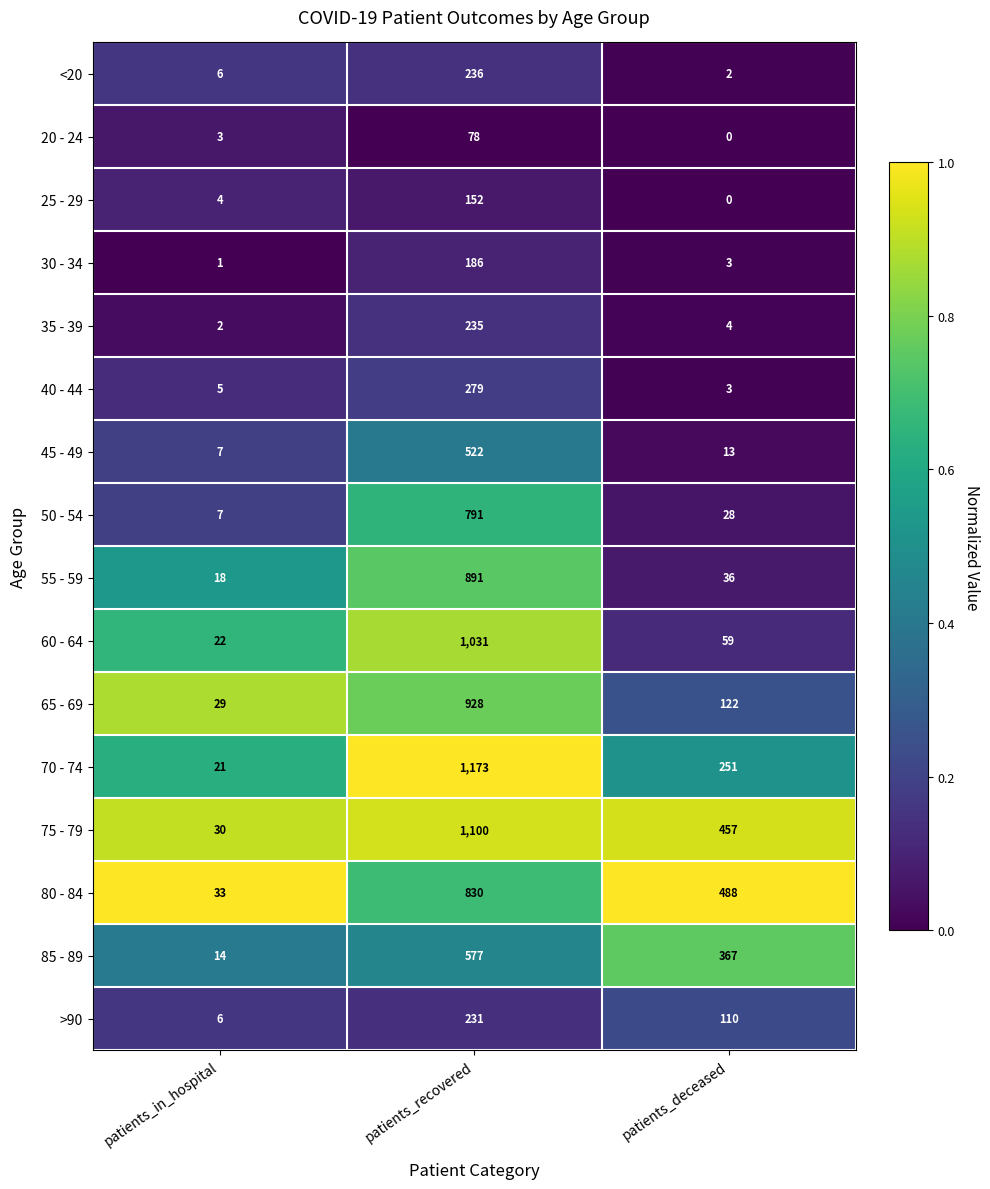

What is the sum of all 45 - 49 values?

542